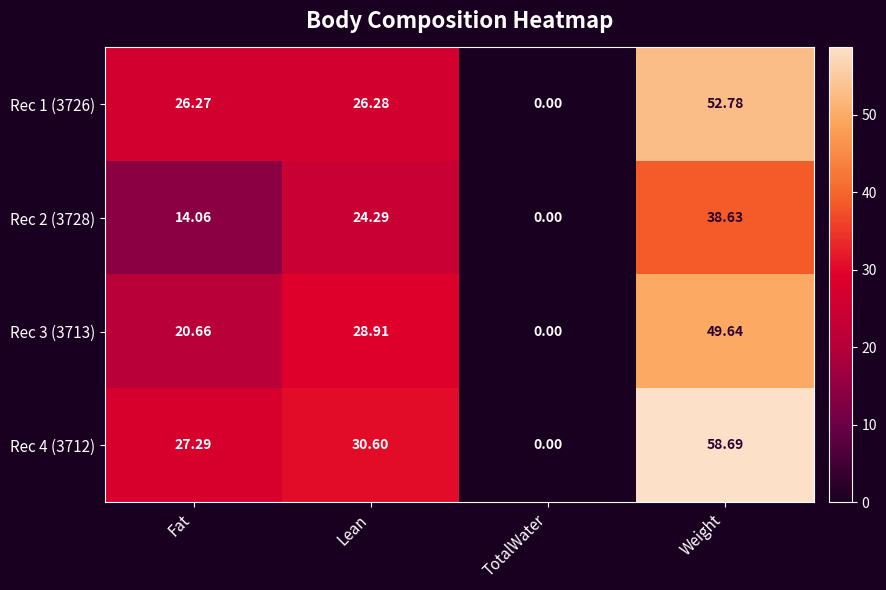

Which series has the largest total across all categories?

Rec 4 (3712)